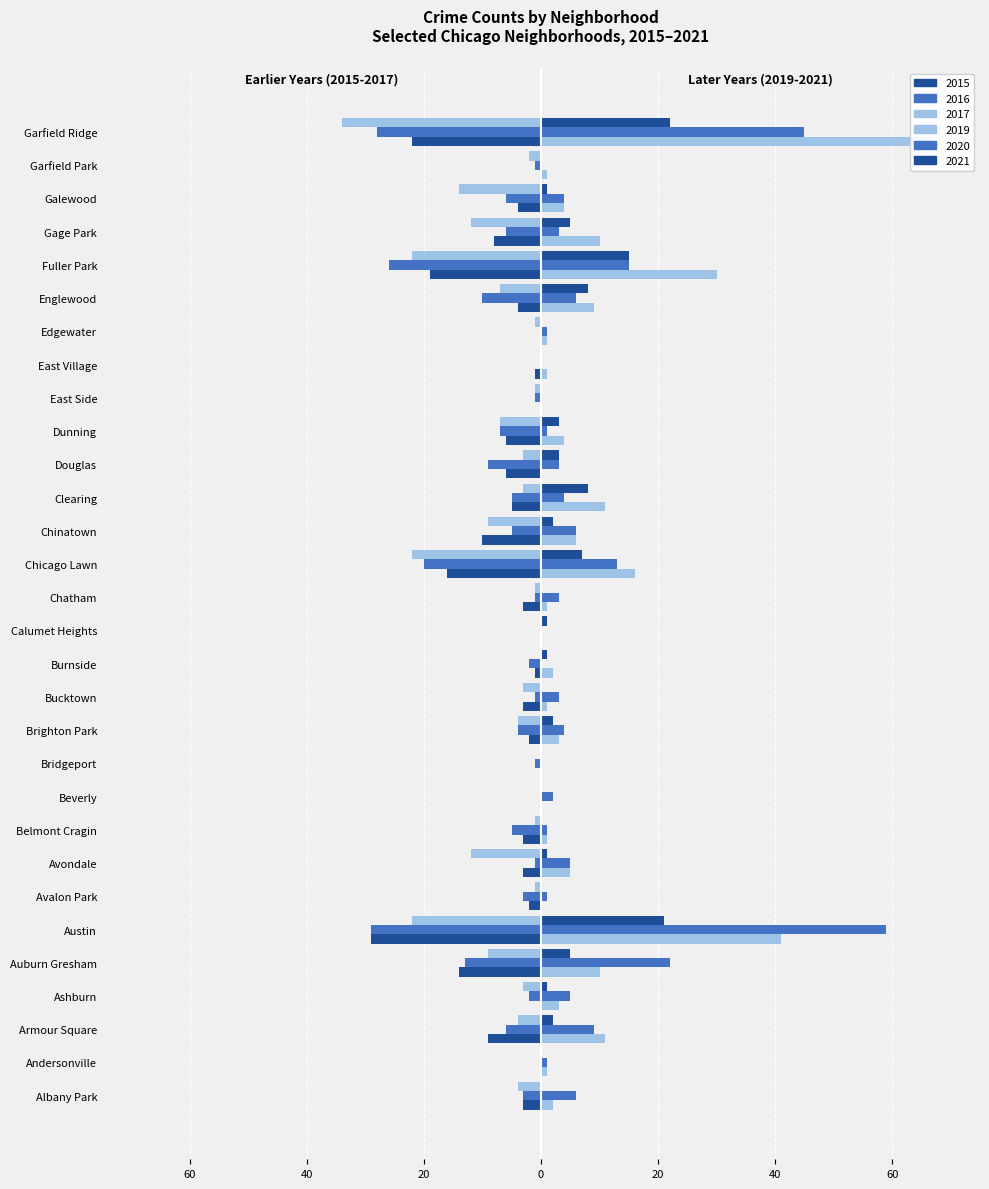

At which label does 2016 first exceed -3?

Andersonville